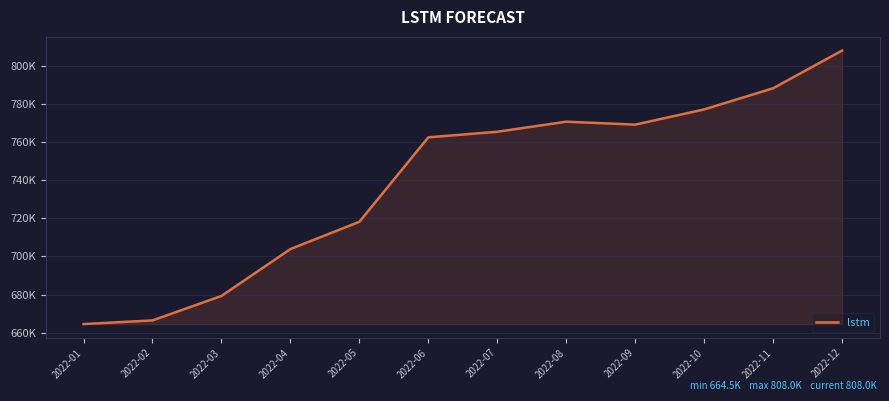

List the labels in order of value, smallest first.

2022-01, 2022-02, 2022-03, 2022-04, 2022-05, 2022-06, 2022-07, 2022-09, 2022-08, 2022-10, 2022-11, 2022-12